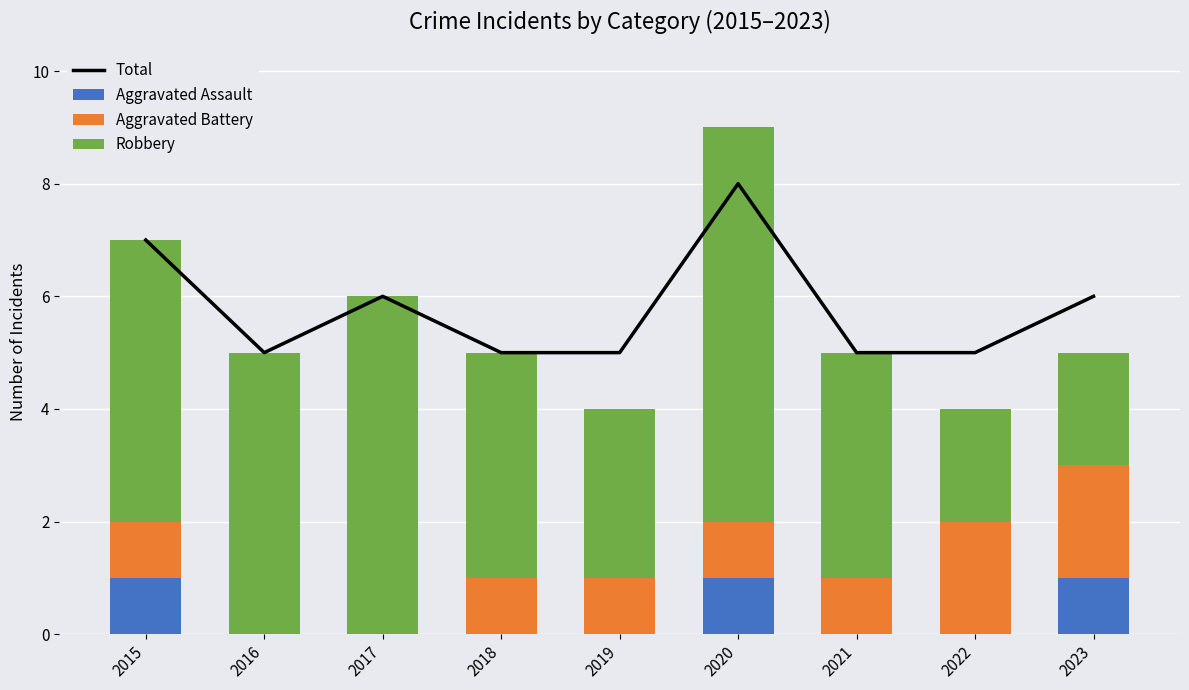

Reading left to right, extract all data points from this chart.

Total: 2015=7	2016=5	2017=6	2018=5	2019=5	2020=8	2021=5	2022=5	2023=6
Aggravated Assault: 2015=1	2016=0	2017=0	2018=0	2019=0	2020=1	2021=0	2022=0	2023=1
Aggravated Battery: 2015=1	2016=0	2017=0	2018=1	2019=1	2020=1	2021=1	2022=2	2023=2
Robbery: 2015=5	2016=5	2017=6	2018=4	2019=3	2020=7	2021=4	2022=2	2023=2